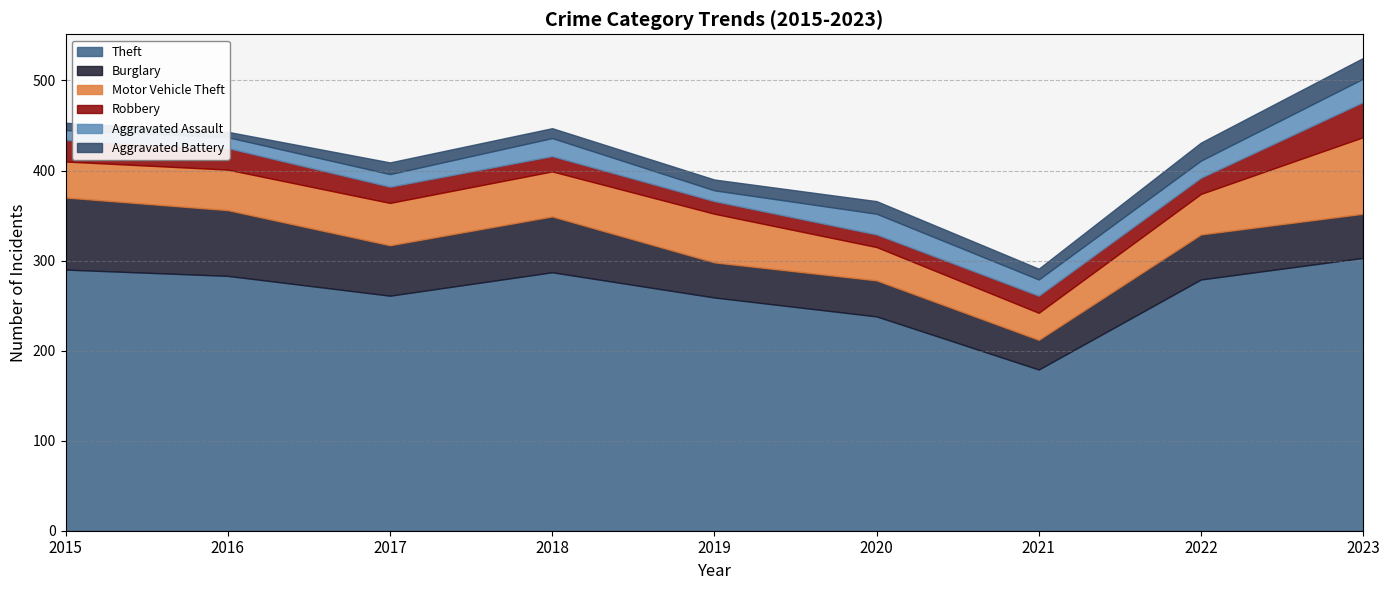

Rank the series at 2021 from highest to lowest value.

Theft, Burglary, Motor Vehicle Theft, Robbery, Aggravated Assault, Aggravated Battery